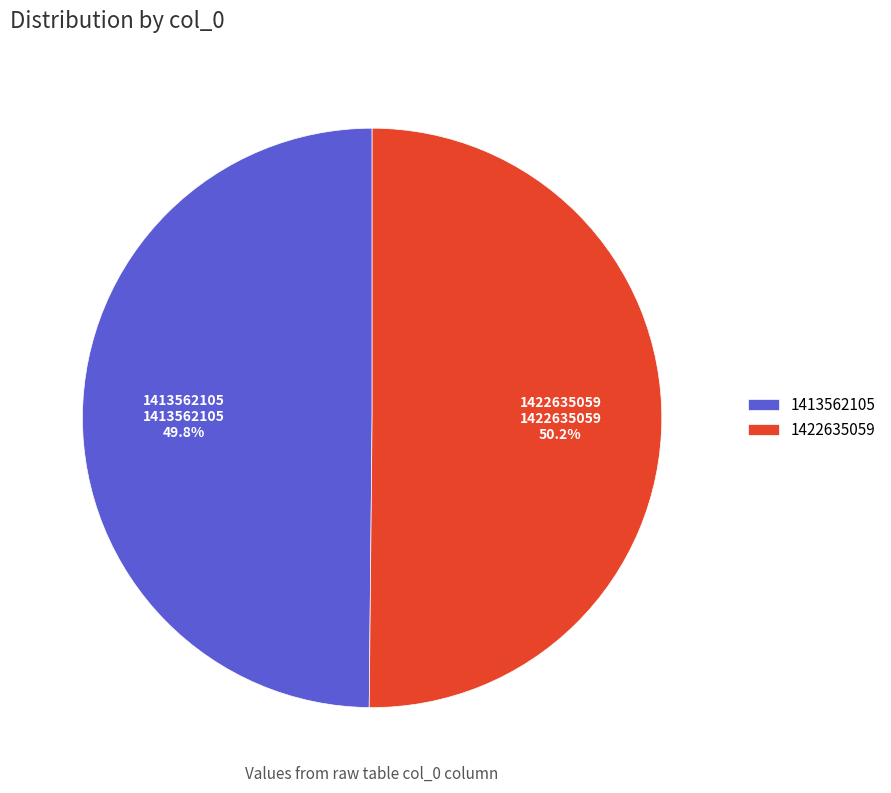

Count the number of slices in the pie.

2